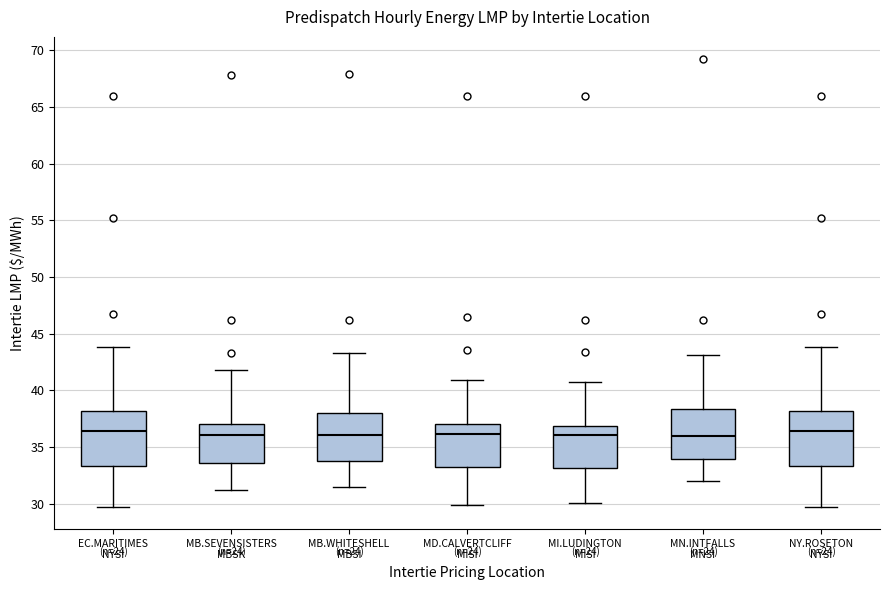

Reading left to right, transcribe this box plot: for each box, give where its median line is, the range the box spans, and where its two whiskers end, as read against the y-axis. The values are not printed on the chart, so give them approximately, as read against the axis.

EC.MARITIMES NYSI: median 36.5, box 33.5 to 38.0, whiskers 29.5 to 44.0
MB.SEVENSISTERS MBSK: median 36.0, box 33.5 to 37.0, whiskers 31.0 to 42.0
MB.WHITESHELL MBSI: median 36.0, box 34.0 to 38.0, whiskers 31.5 to 43.5
MD.CALVERTCLIFF MISI: median 36.0, box 33.0 to 37.0, whiskers 30.0 to 41.0
MI.LUDINGTON MISI: median 36.0, box 33.0 to 37.0, whiskers 30.0 to 41.0
MN.INTFALLS MNSI: median 36.0, box 34.0 to 38.5, whiskers 32.0 to 43.0
NY.ROSETON NYSI: median 36.5, box 33.5 to 38.0, whiskers 29.5 to 44.0